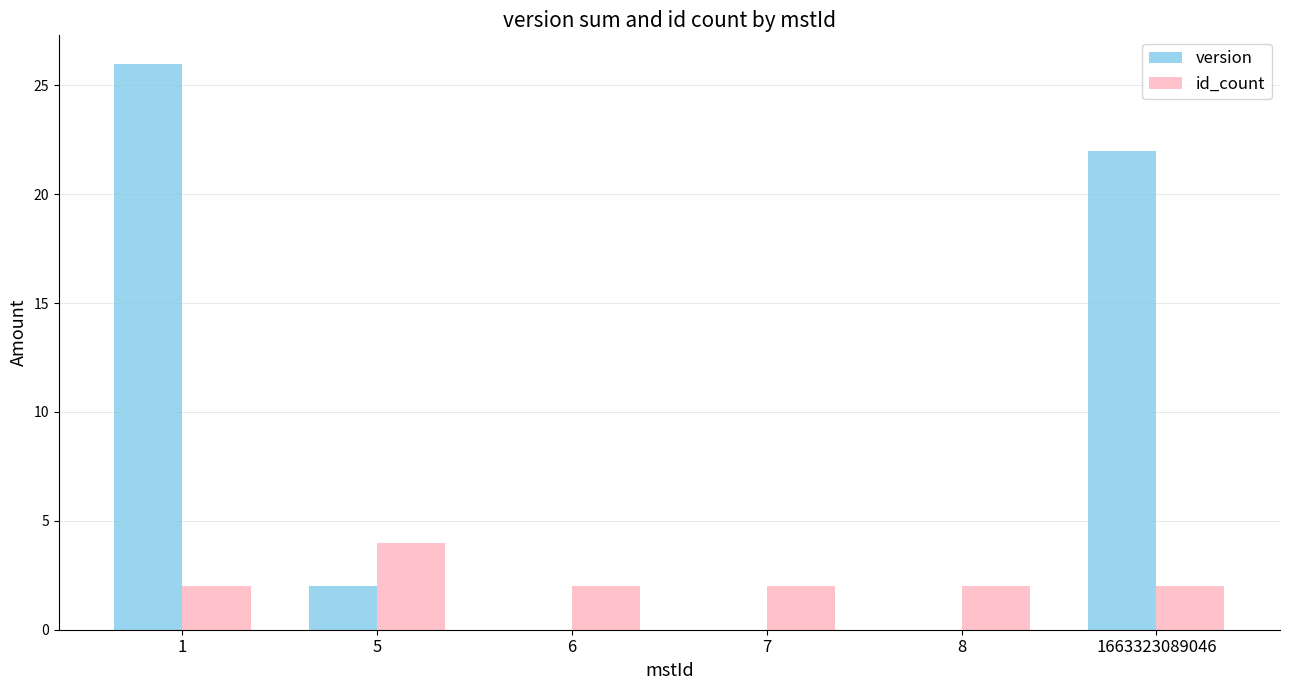

What are all the series names shown in the legend?

version, id_count